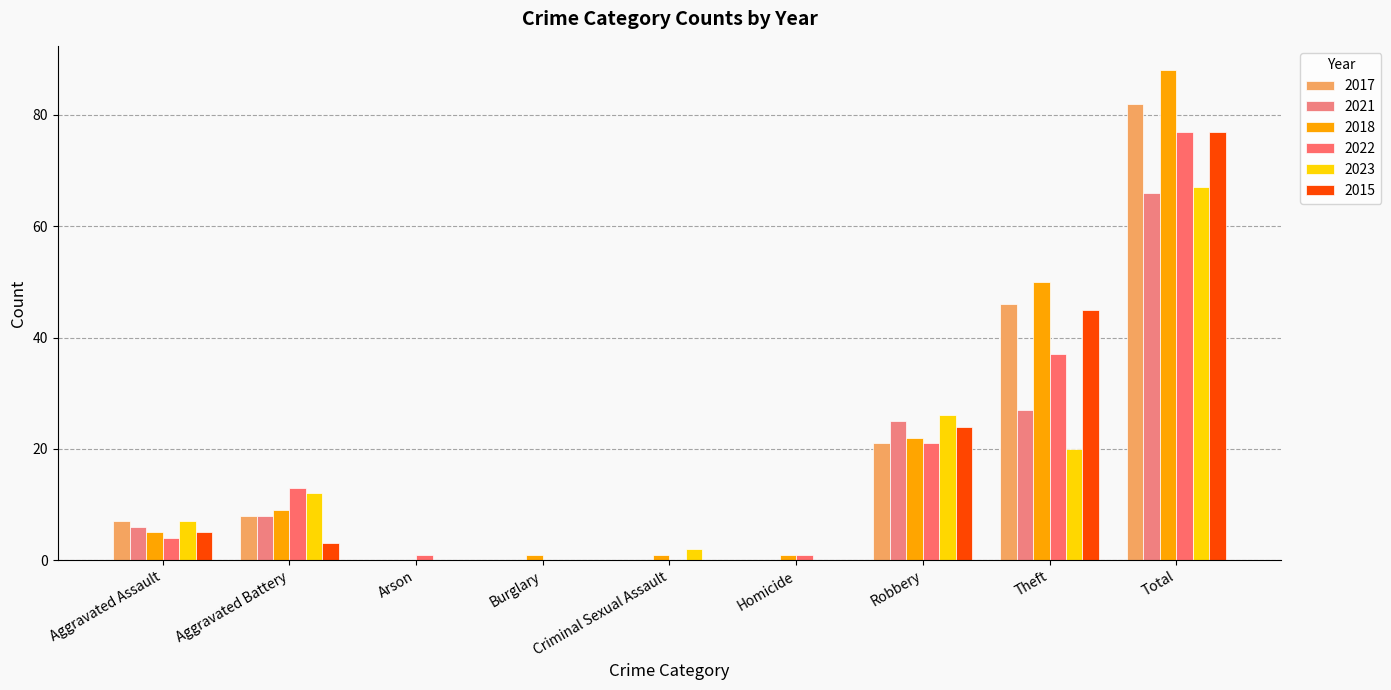

Reading left to right, list all the values displayed in this chart.

2017: Aggravated Assault=7	Aggravated Battery=8	Arson=0	Burglary=0	Criminal Sexual Assault=0	Homicide=0	Robbery=21	Theft=46	Total=82
2021: Aggravated Assault=6	Aggravated Battery=8	Arson=0	Burglary=0	Criminal Sexual Assault=0	Homicide=0	Robbery=25	Theft=27	Total=66
2018: Aggravated Assault=5	Aggravated Battery=9	Arson=0	Burglary=1	Criminal Sexual Assault=1	Homicide=1	Robbery=22	Theft=50	Total=88
2022: Aggravated Assault=4	Aggravated Battery=13	Arson=1	Burglary=0	Criminal Sexual Assault=0	Homicide=1	Robbery=21	Theft=37	Total=77
2023: Aggravated Assault=7	Aggravated Battery=12	Arson=0	Burglary=0	Criminal Sexual Assault=2	Homicide=0	Robbery=26	Theft=20	Total=67
2015: Aggravated Assault=5	Aggravated Battery=3	Arson=0	Burglary=0	Criminal Sexual Assault=0	Homicide=0	Robbery=24	Theft=45	Total=77